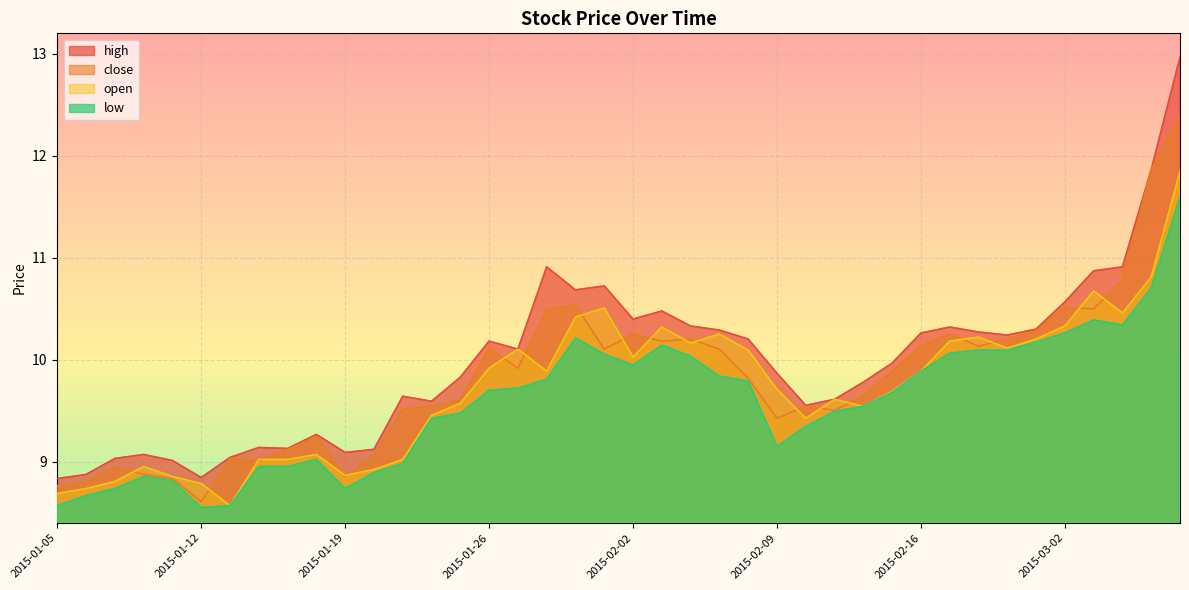

True or false: open and low intersect in this chart.

False